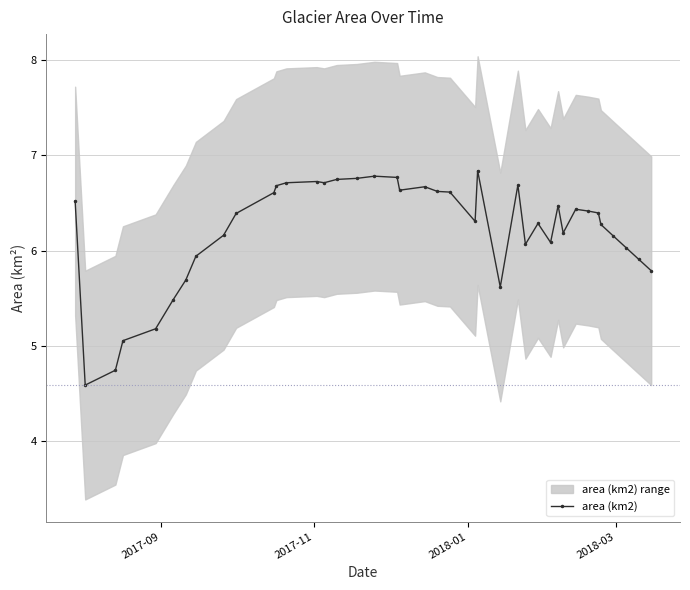

True or false: the data has more than 1 interior local peaks.

True